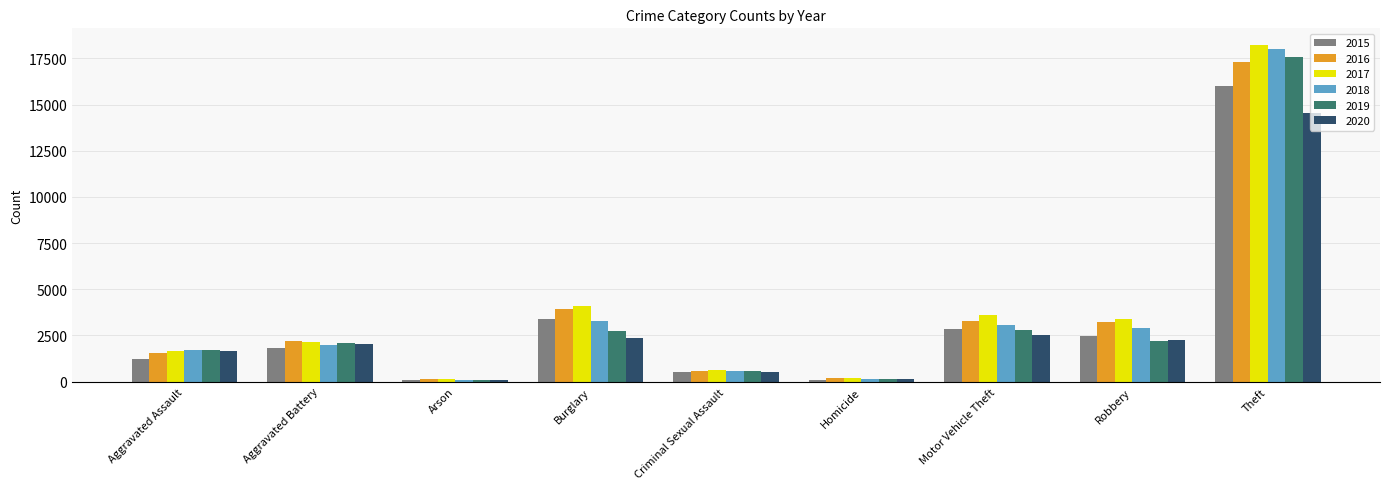

At which label does 2020 reach its peak?

Theft